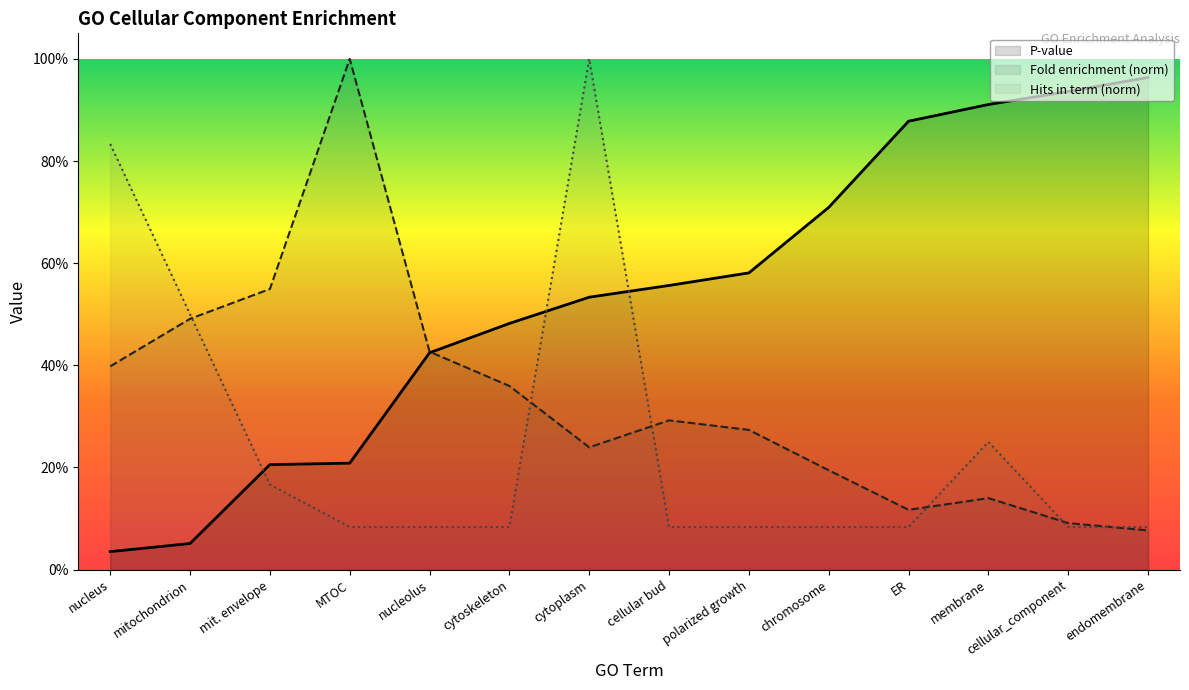

What is the difference between the Fold enrichment (norm) values at nucleus and cytoplasm?

0.2